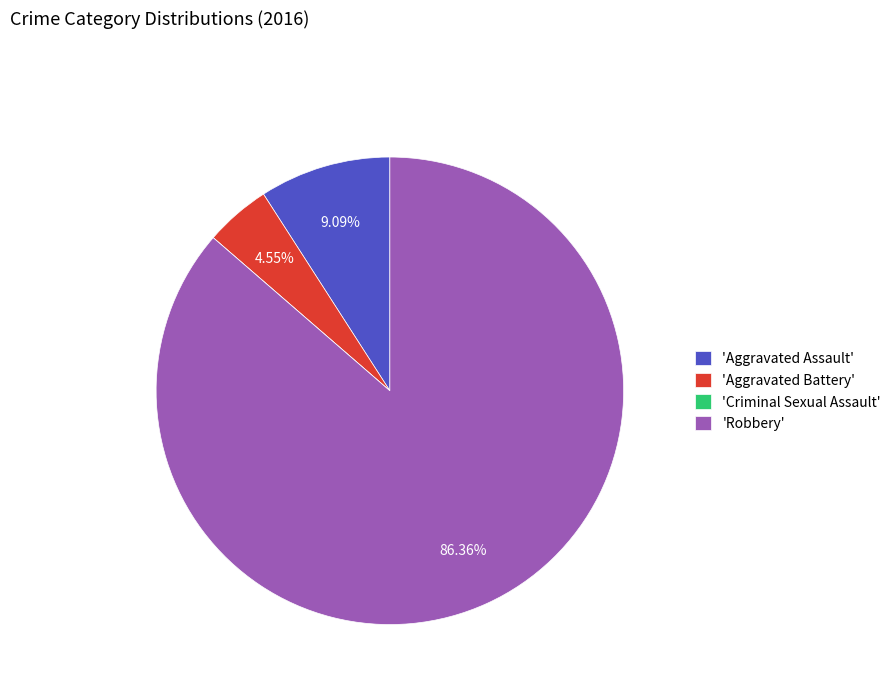

Between 'Robbery' and 'Aggravated Battery', which is larger?

'Robbery'